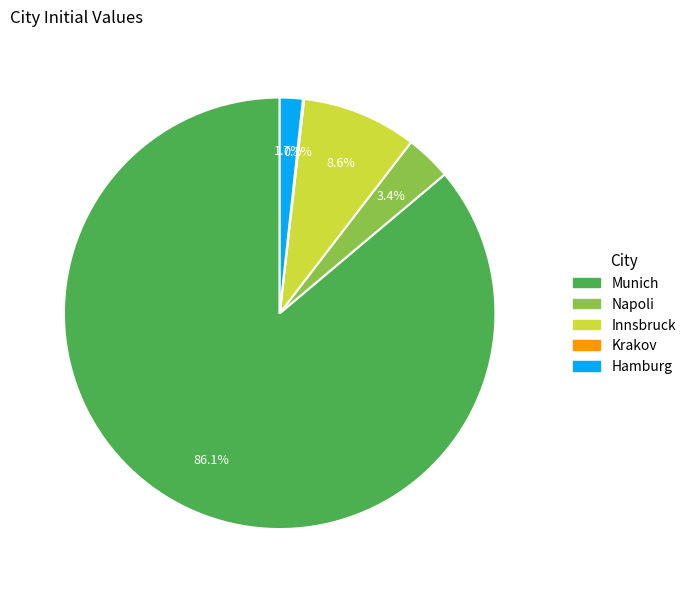

What is the largest slice in the pie chart?

Munich